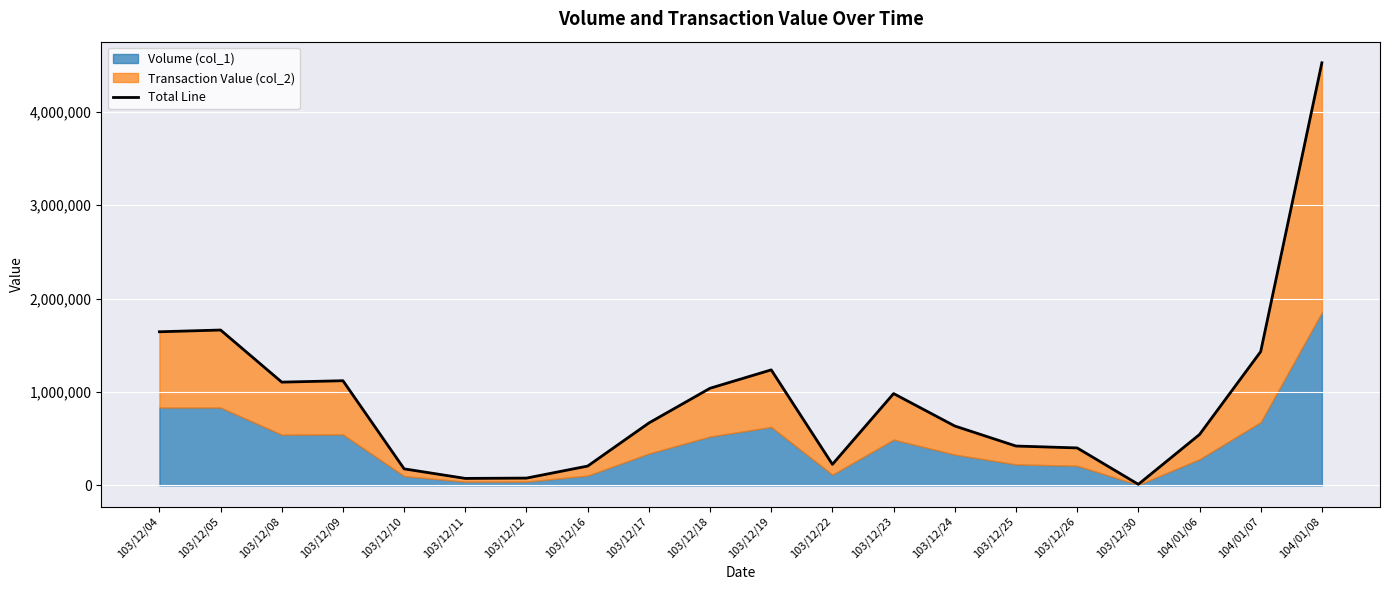

How many values are below 667700?

10